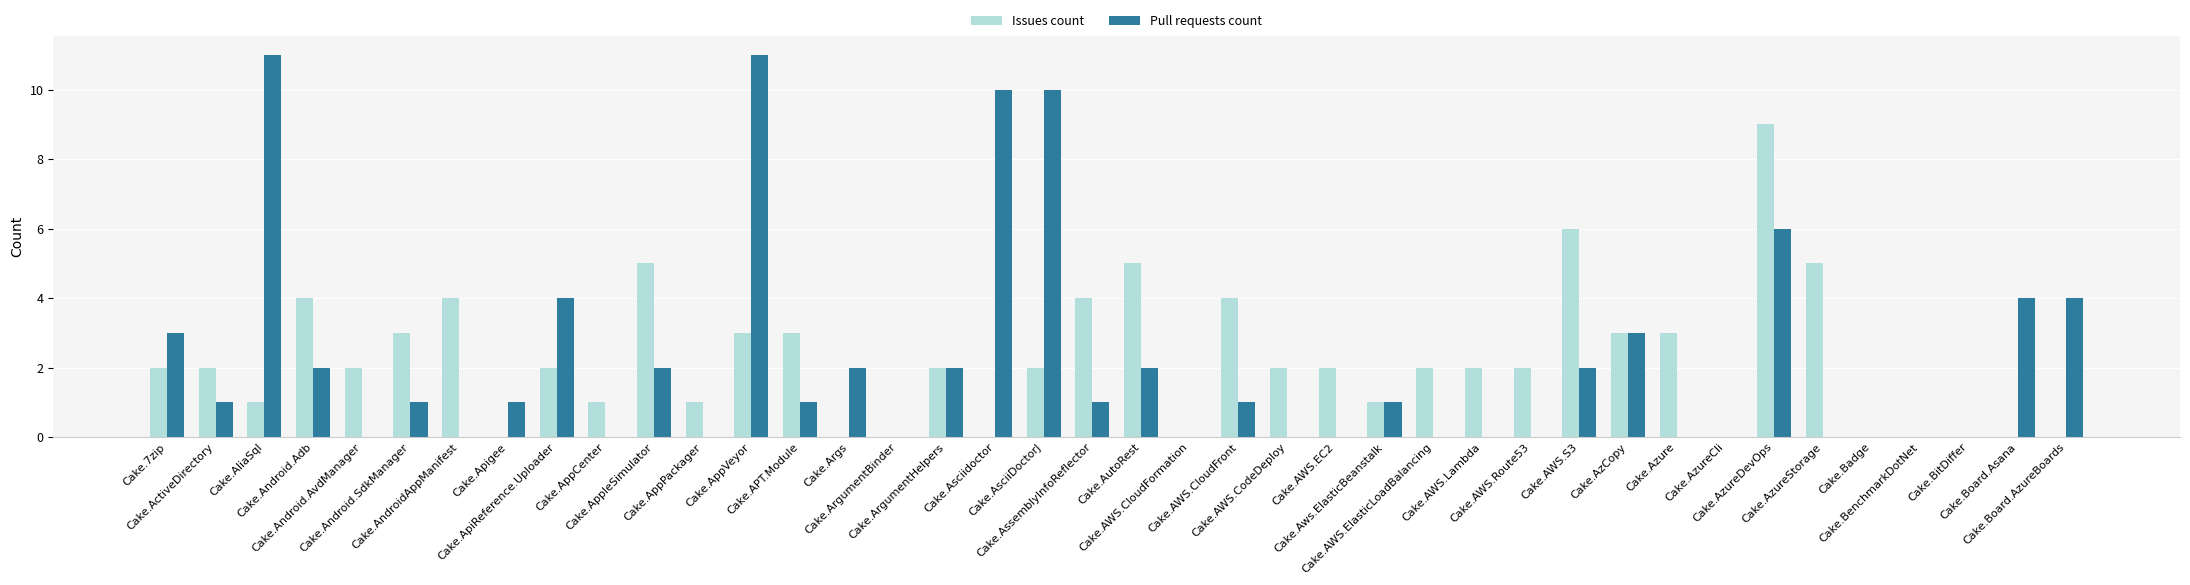

What is the maximum value shown in the chart?

11